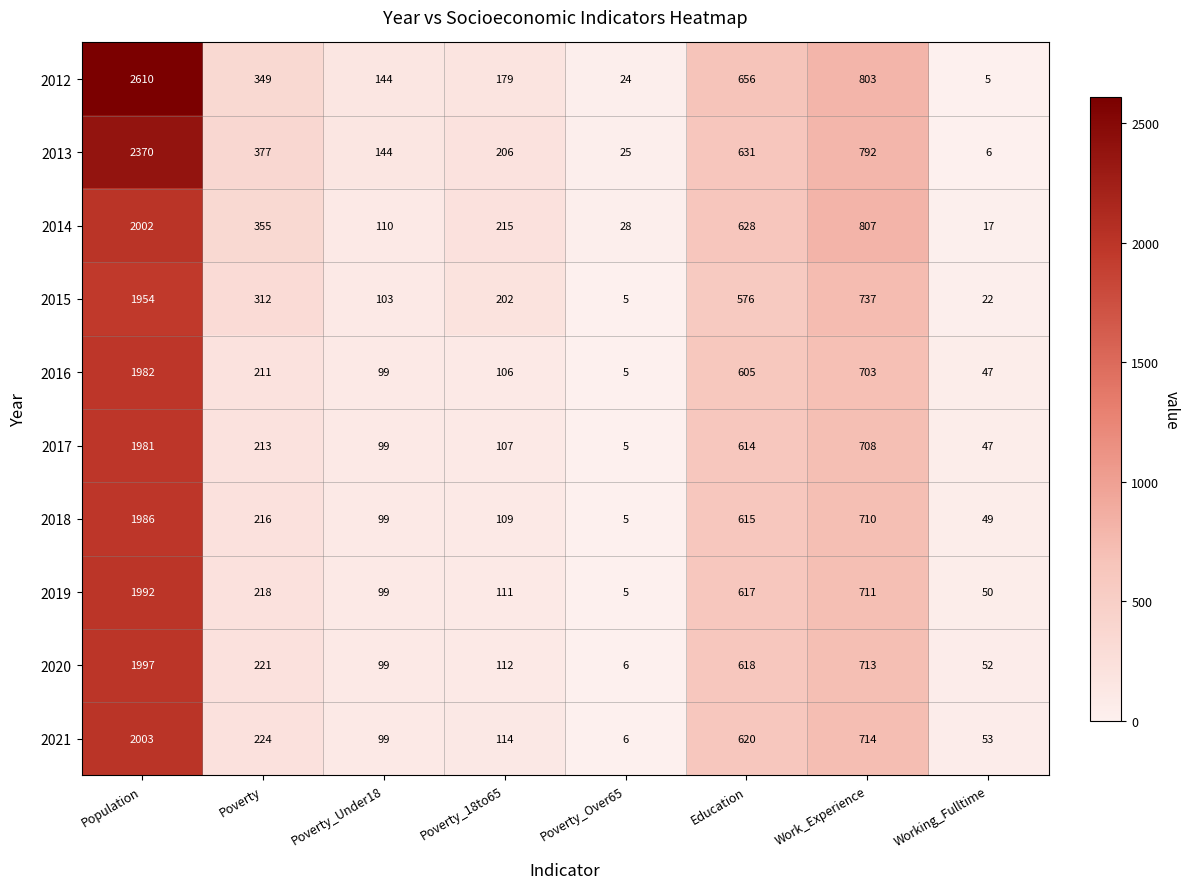

What is the total value across all series at Poverty_Under18?

1095